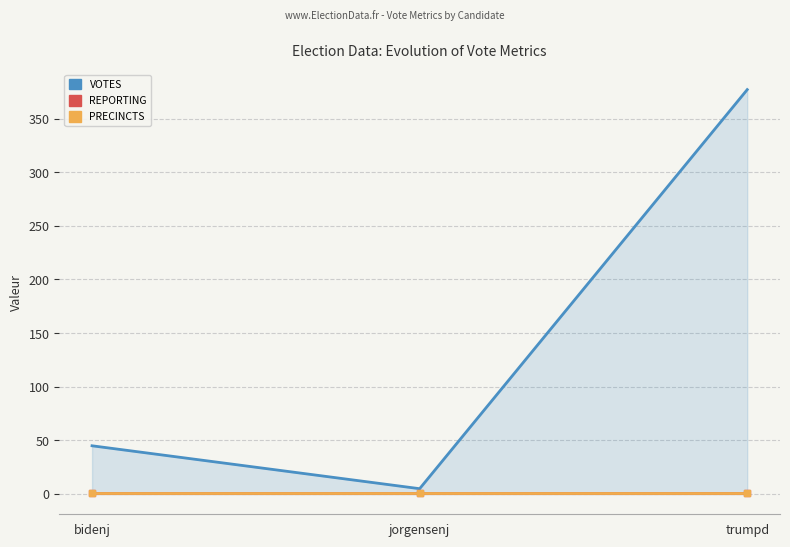

Count the number of categories in the chart.

3